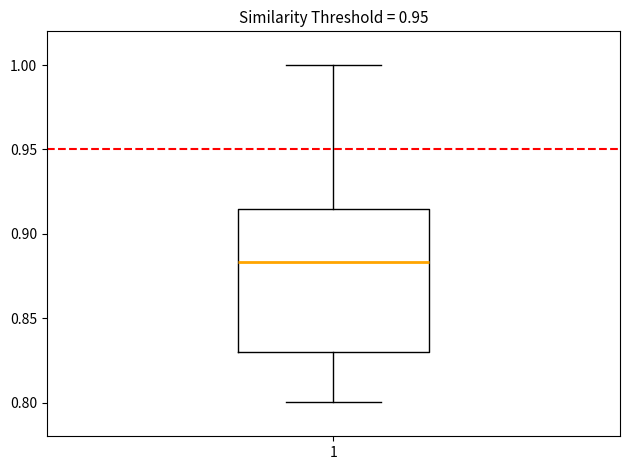

Read this box plot against the y-axis: the position of the median line, the range covered by the box, and the ends of both whiskers. The values are not printed on the chart, so give them approximately, as read against the axis.

median 0.885, box 0.830 to 0.915, whiskers 0.800 to 1.000